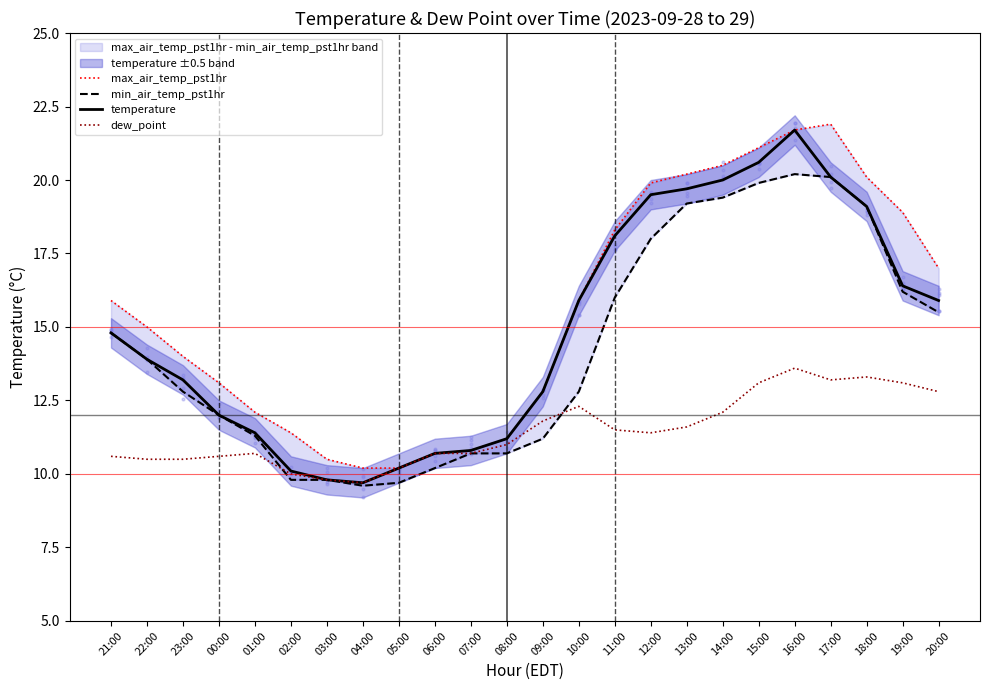

At which category is the sum across all series the highest?

16:00